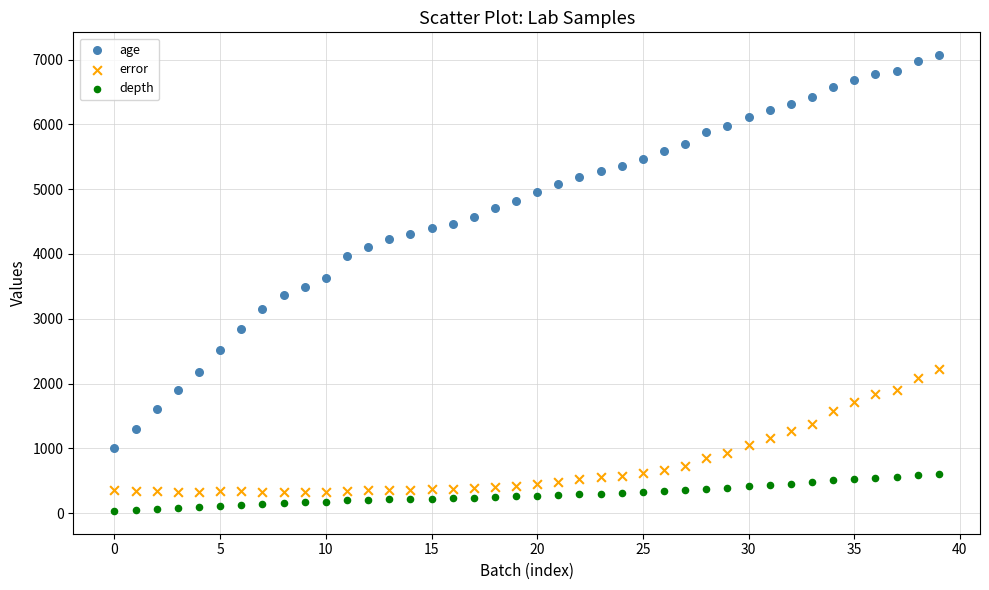

Which series has the largest Y range (max minus min)?

age